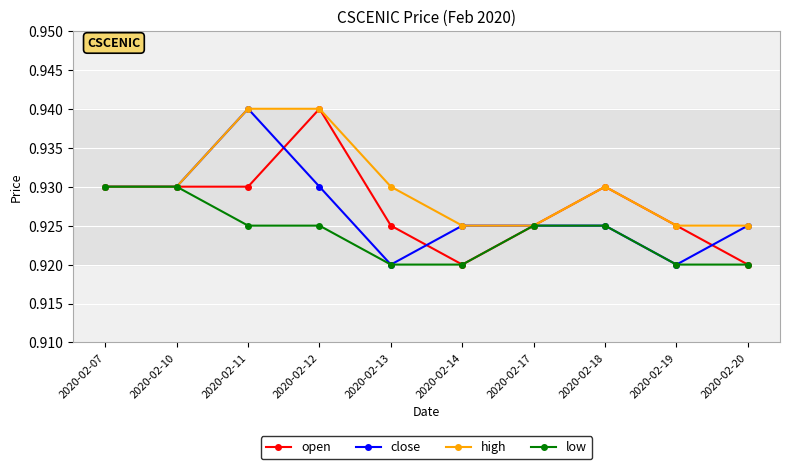

How many open values are between 0 and 1?

10